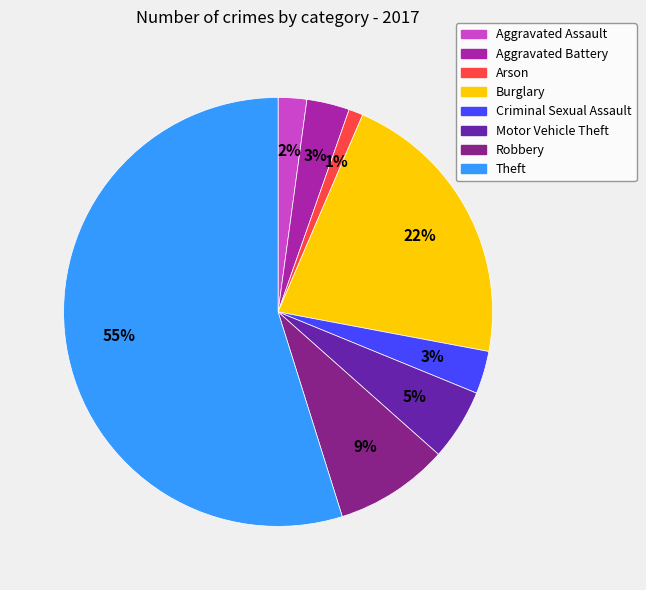

To the nearest percent, what portion does Arson represent?

1%